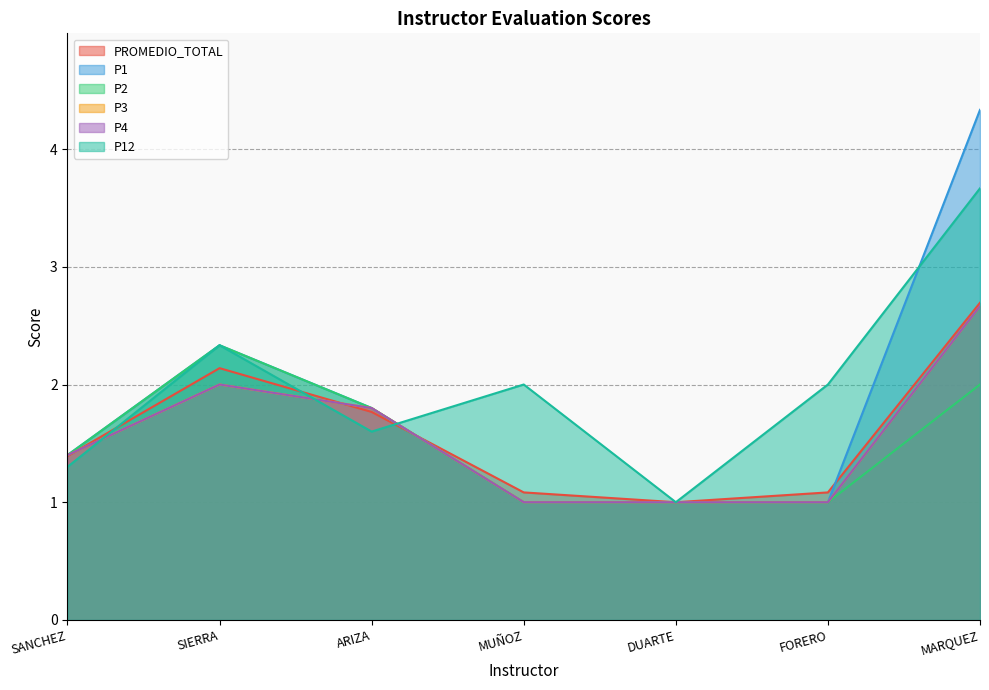

What is the spread (max minus min) of values at MUÑOZ?

1.0